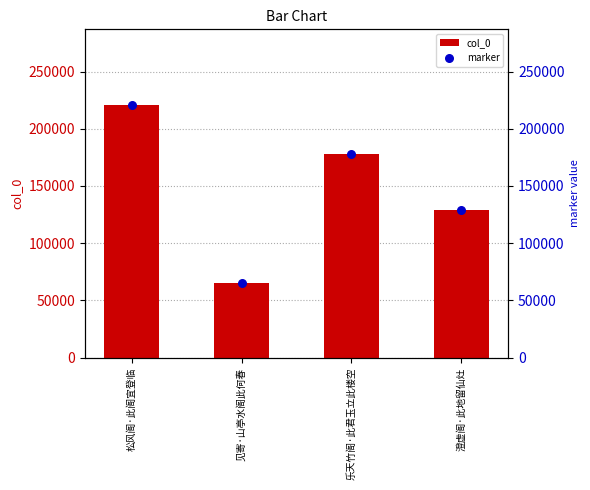

Which series reaches the maximum Y coordinate?

col_0